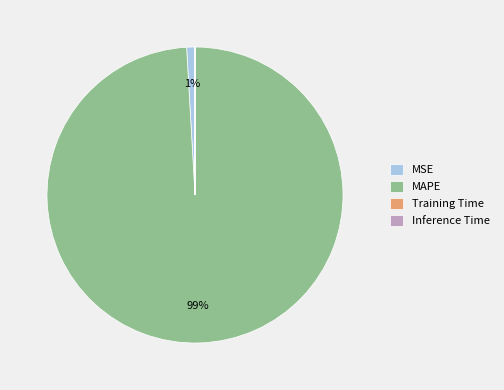

What is the largest slice in the pie chart?

MAPE